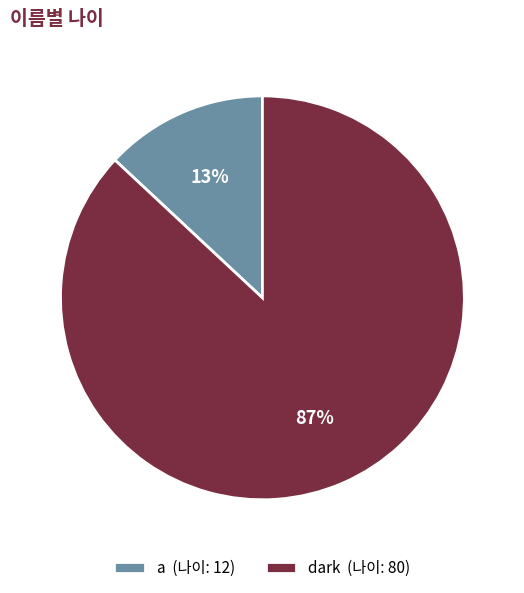

Between dark and a, which is larger?

dark